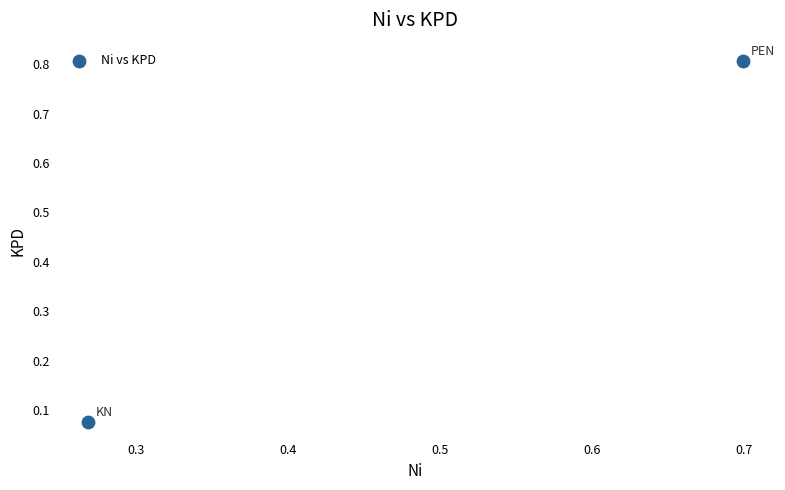

What is the range of X values (max minus min)?

0.4